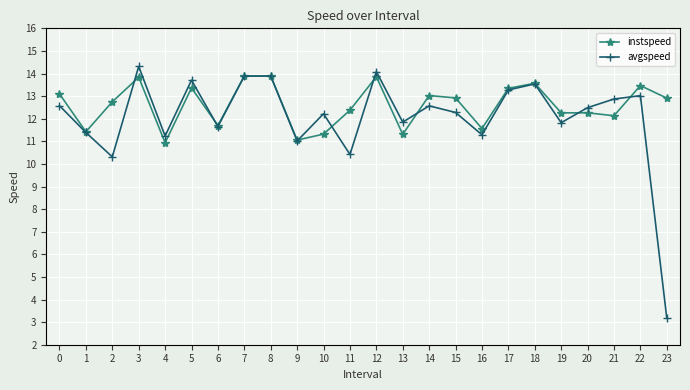

At how many categories does at least one series exceed 7?

24